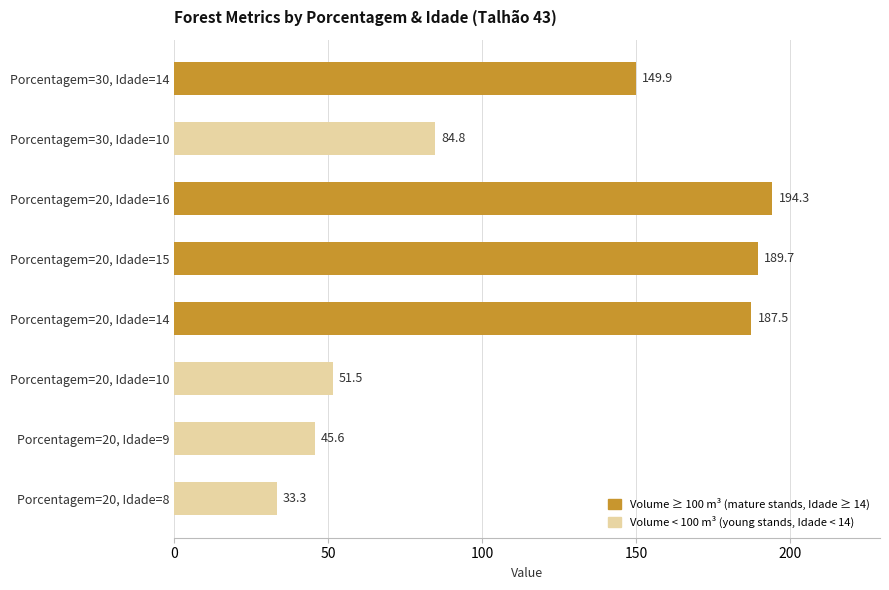

What is the value of the Volume < 100 m³ (young stands) bar at the 4th from the left?

84.8